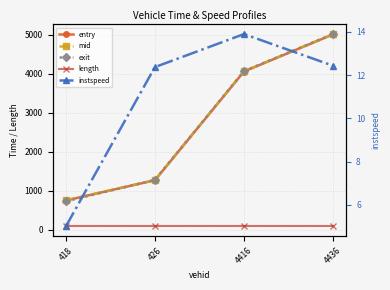

What is the difference between the maximum and second lowest values in the entry series?

3732.2